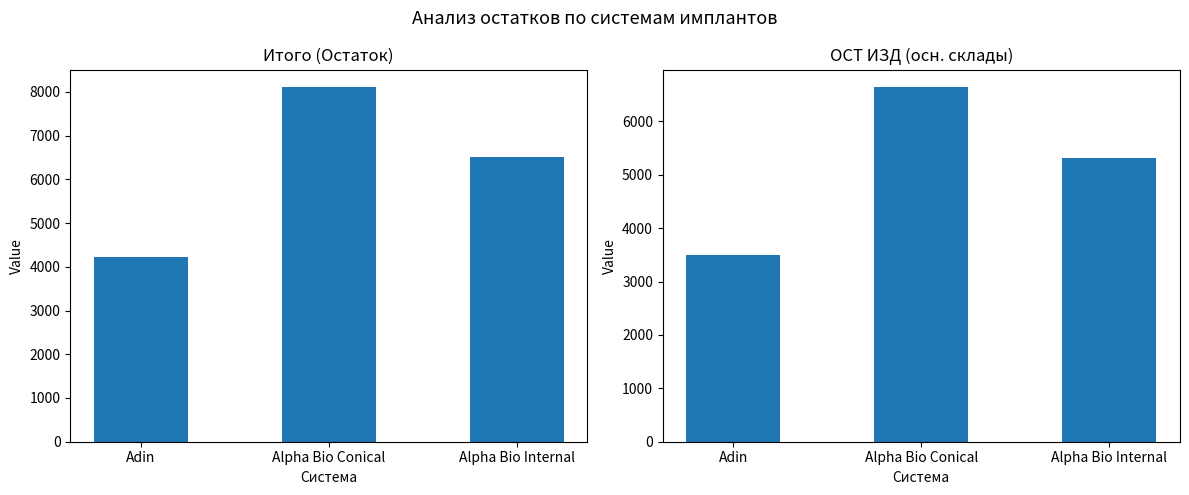

At which label is ОСТ осн. склад closest to 5069?

Alpha Bio Internal